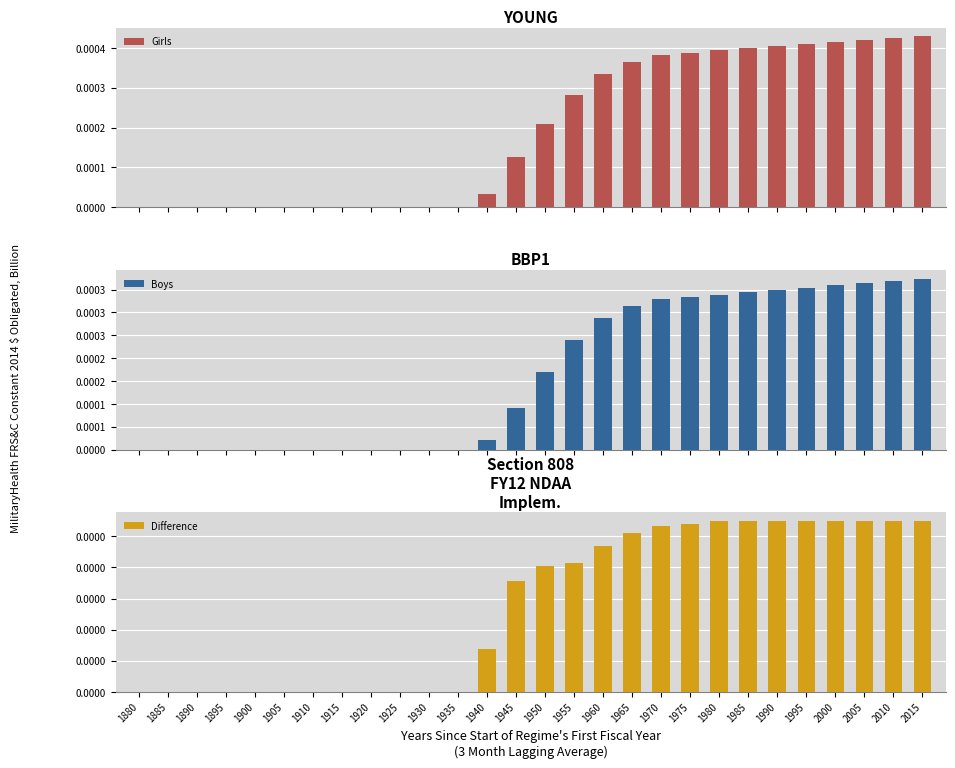

Which category has the lowest value across all series?

1880